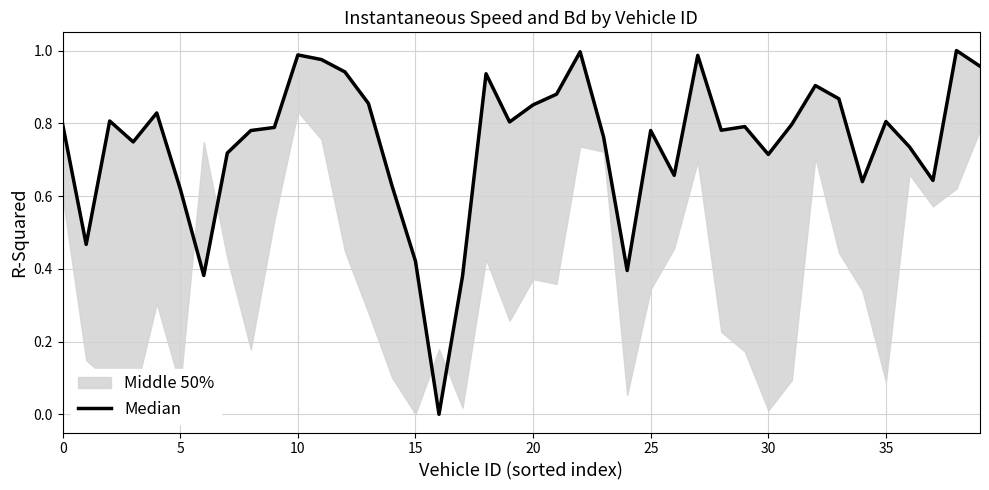

Which category has the lowest value across all series?

16